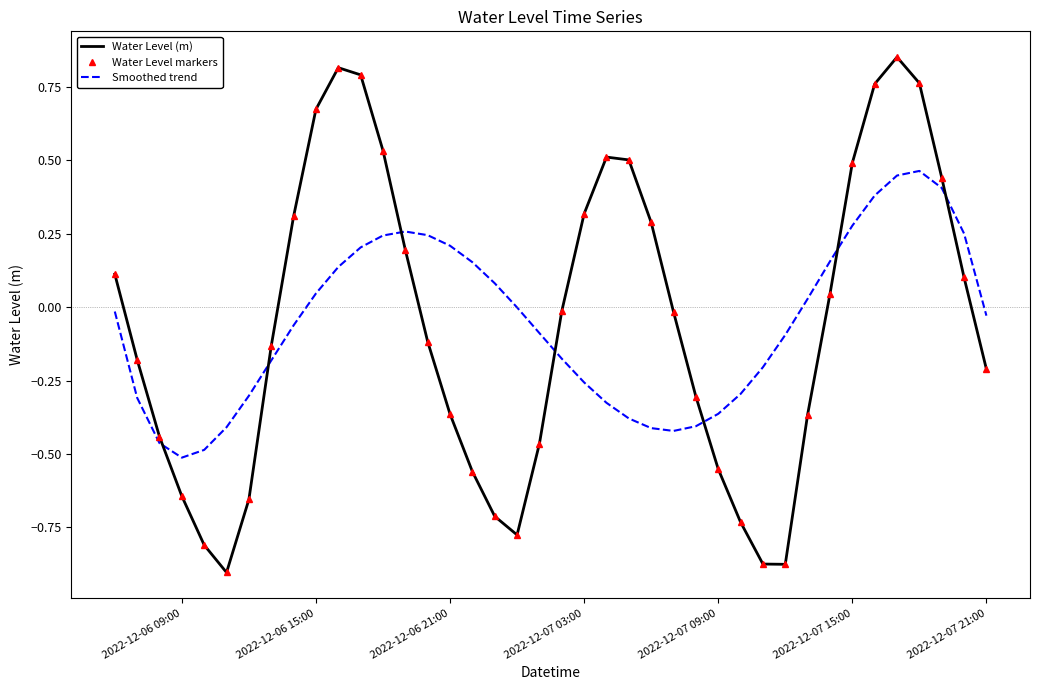

What is the difference between the second highest and second lowest values in the Smoothed trend series?

0.9